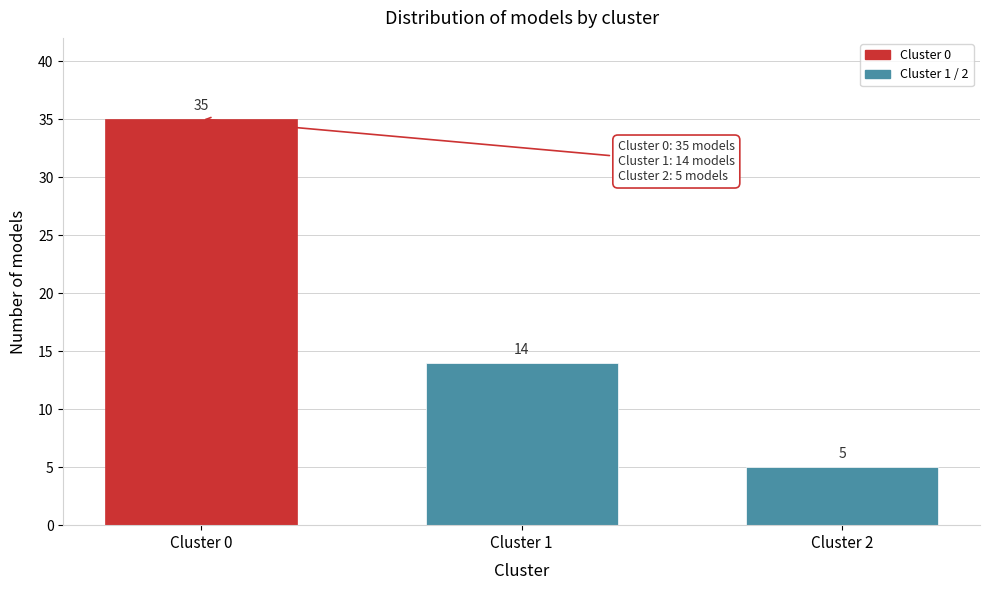

Reading left to right, what are all the values shown in this chart?

35	14	5